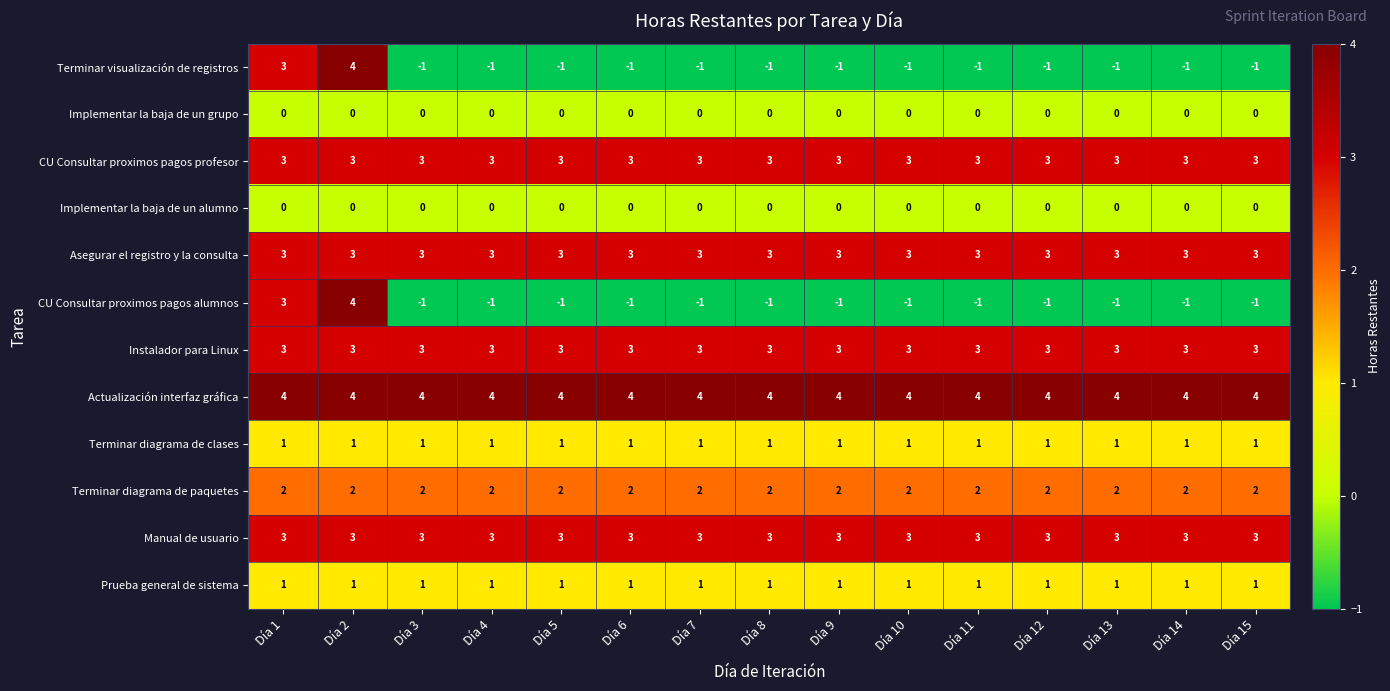

What is the sum of all Asegurar el registro y la consulta values?

45